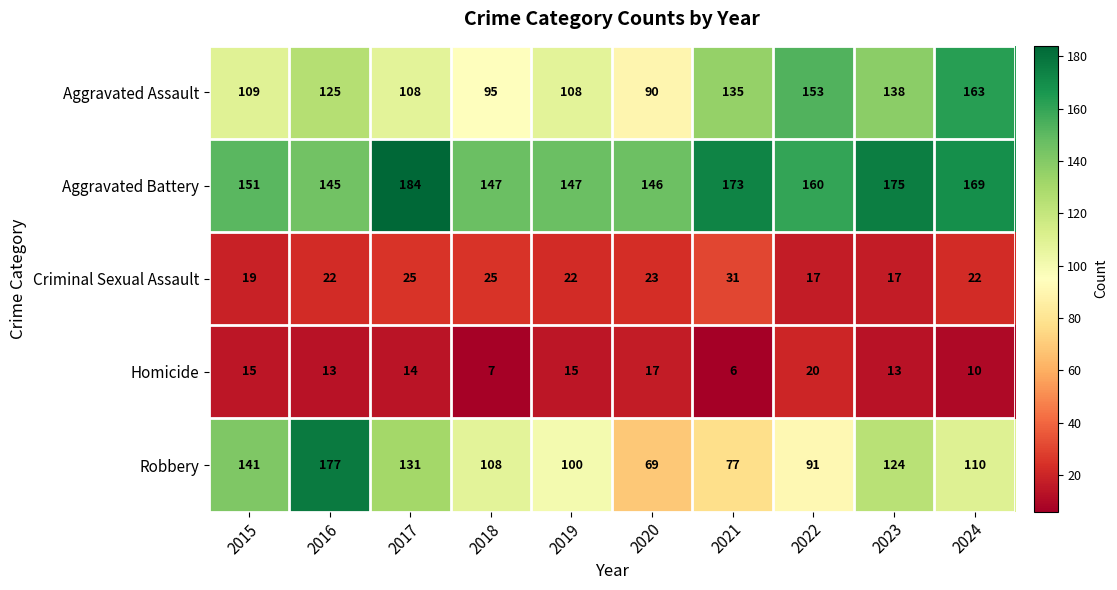

What is the difference between the Homicide values at 2024 and 2022?

10